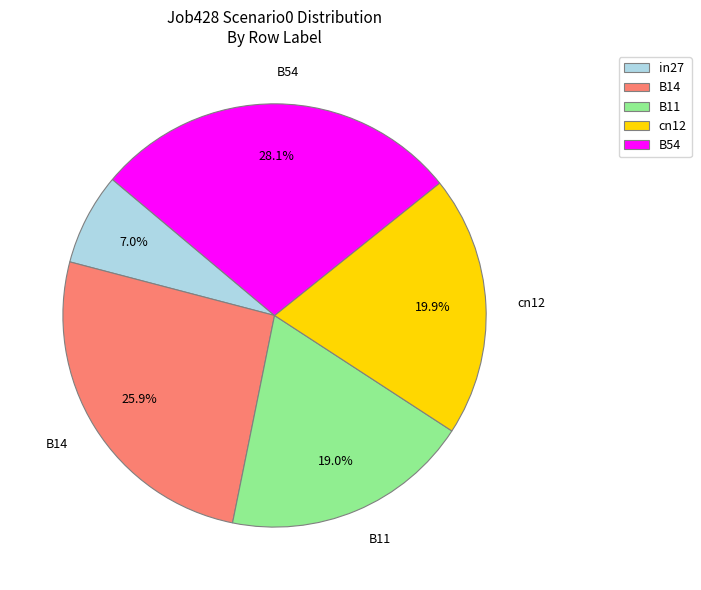

How many slices are in this pie chart?

5